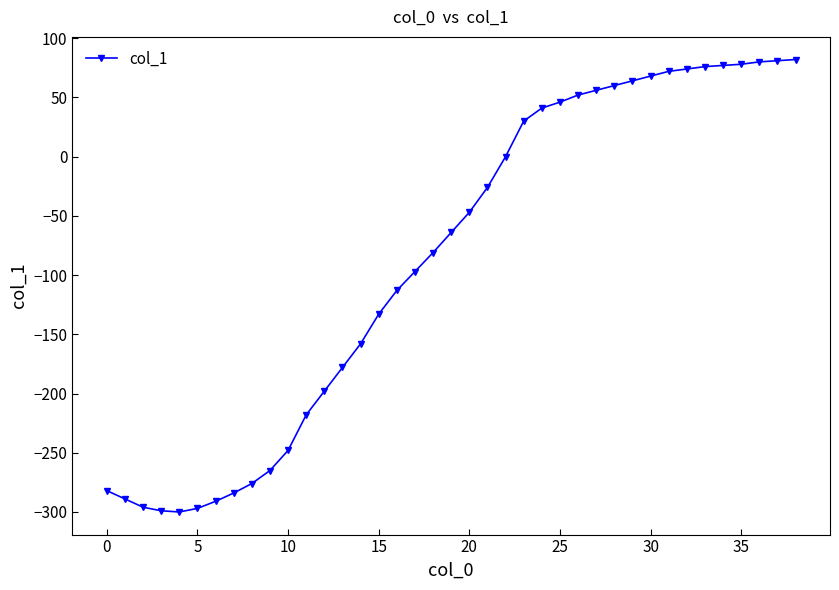

What is the sum of all values?

-3403